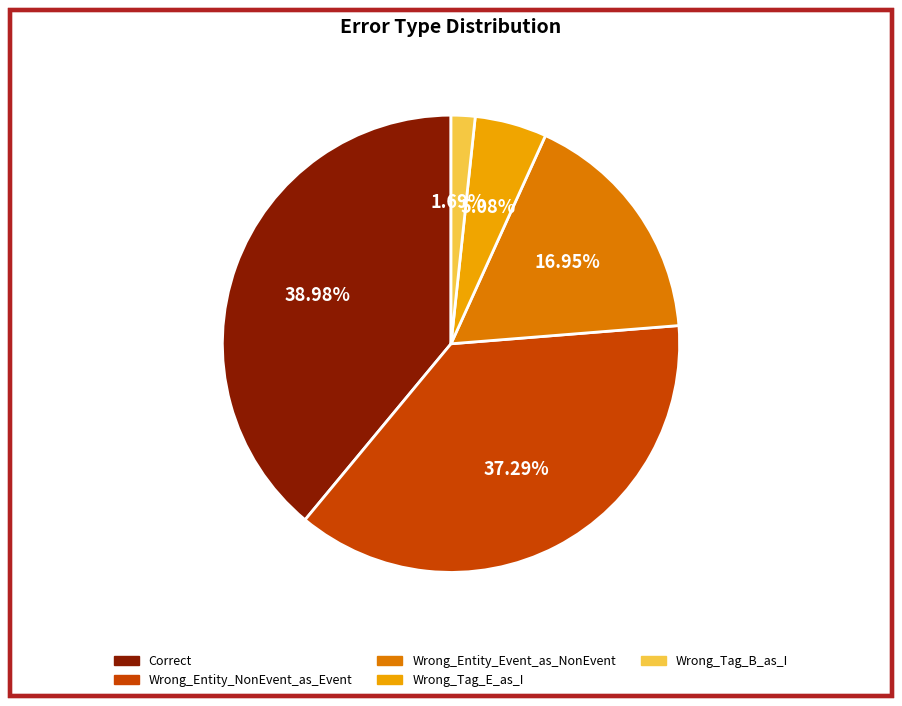

To the nearest percent, what is the average slice percentage?

20%